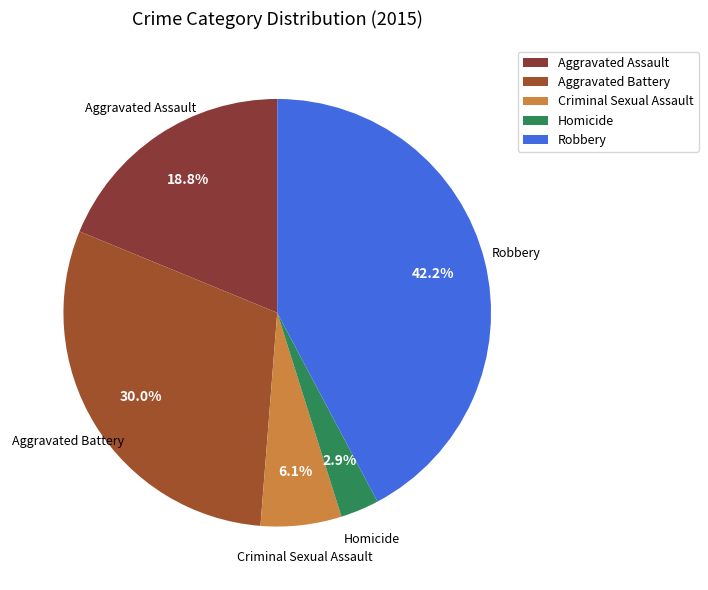

To the nearest percent, what percentage of the pie is Criminal Sexual Assault?

6%